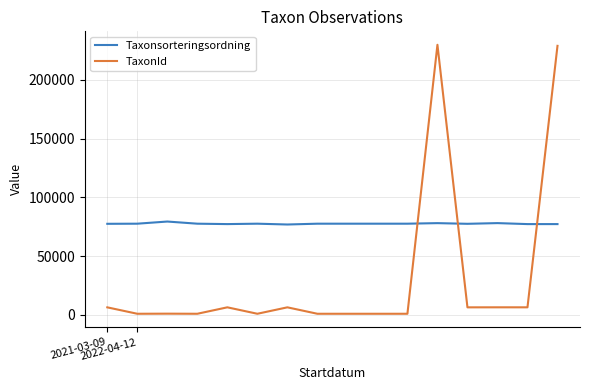

Rank the series by their average value, from lowest to highest.

TaxonId, Taxonsorteringsordning